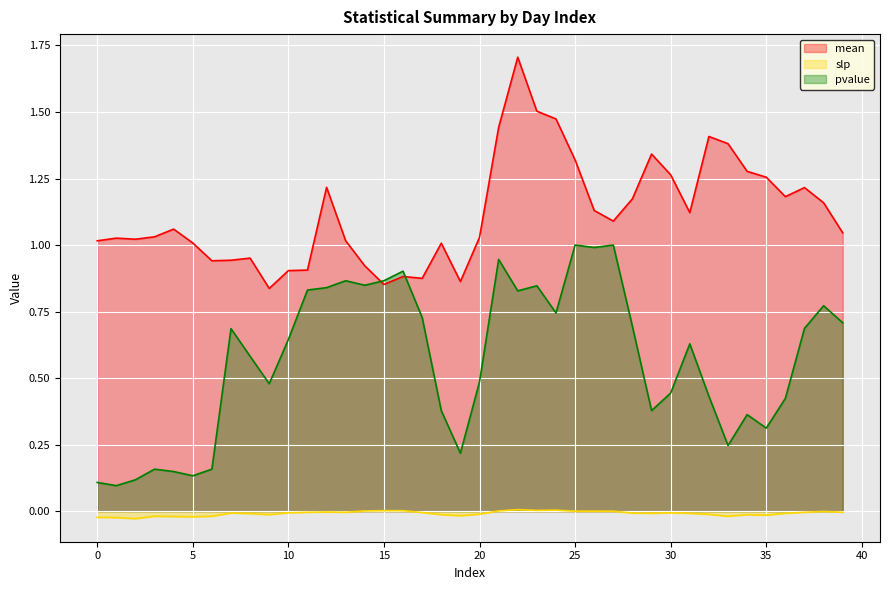

What is the value of the pvalue point at the 4th from the left?

0.2